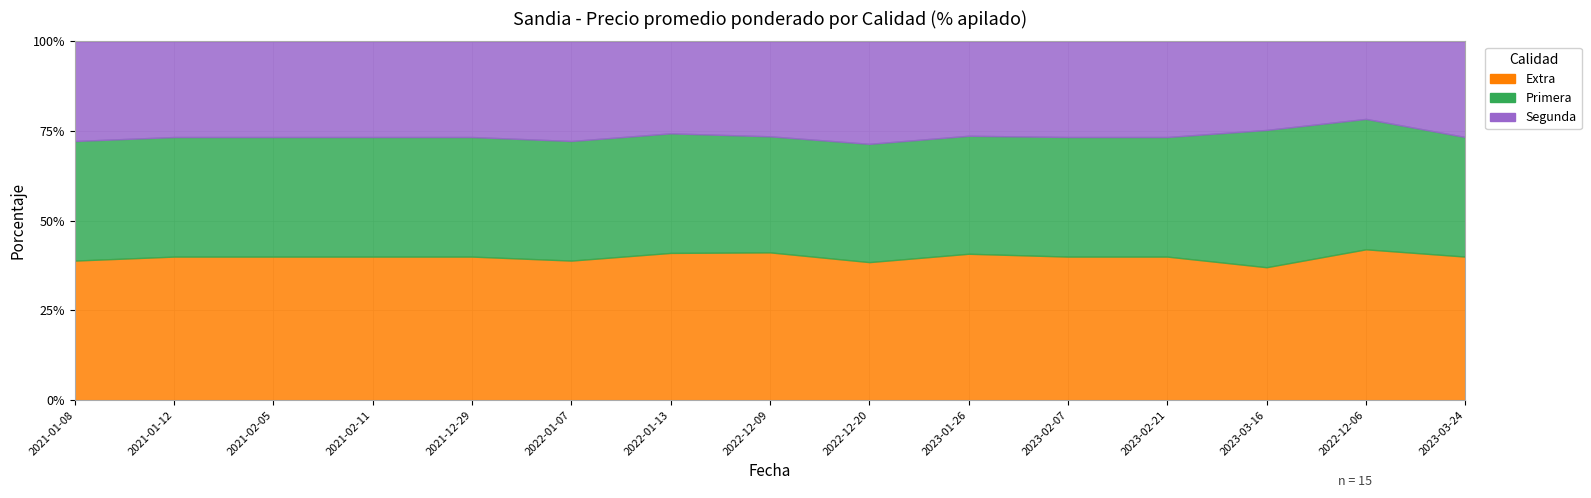

Between which two adjacent categories do Extra and Primera first intersect?

2023-02-21 and 2023-03-16